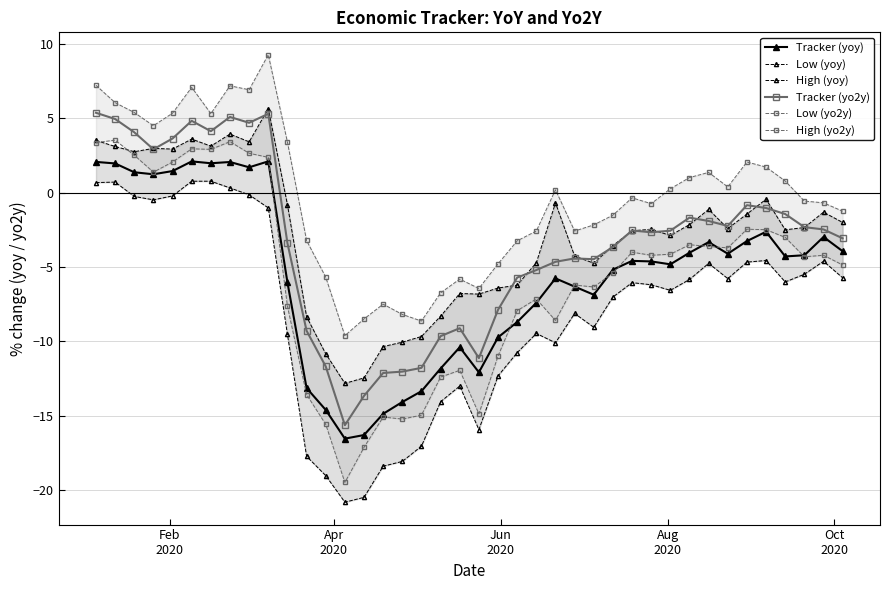

True or false: Tracker (yo2y) and Low (yo2y) cross at least once.

False